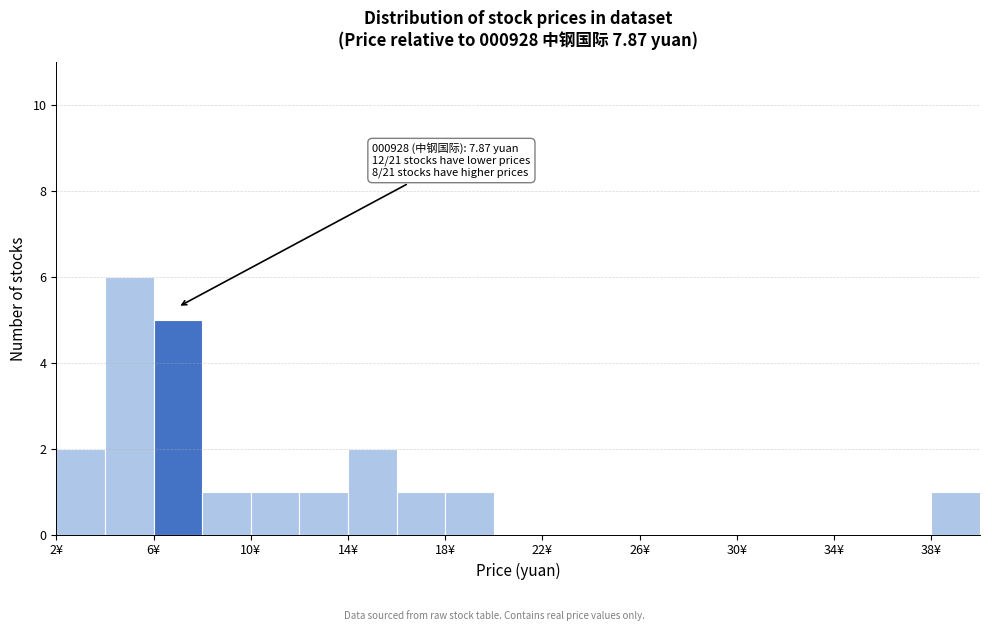

Over which range of the x-axis is the bar tallest?

4 to 6